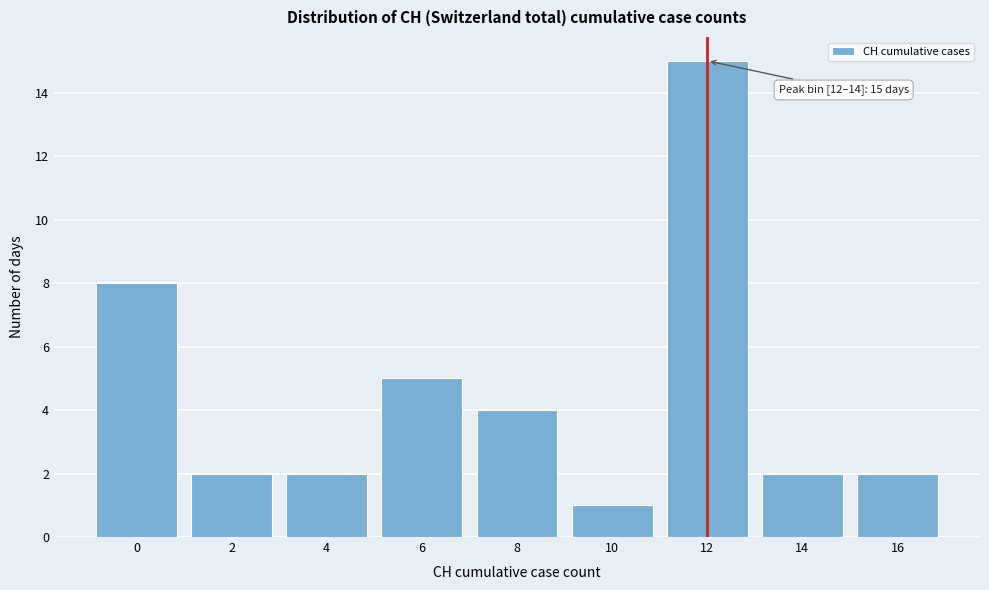

Reading left to right, list all the values displayed in this chart.

0=8	2=2	4=2	6=5	8=4	10=1	12=15	14=2	16=2